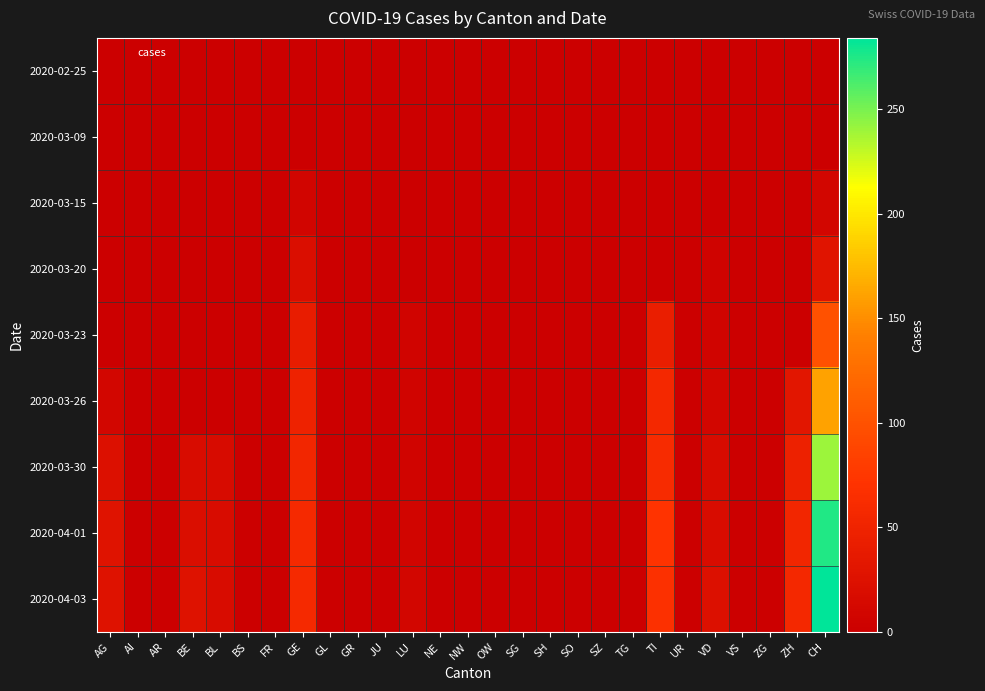

What is the maximum value shown in the chart?

284